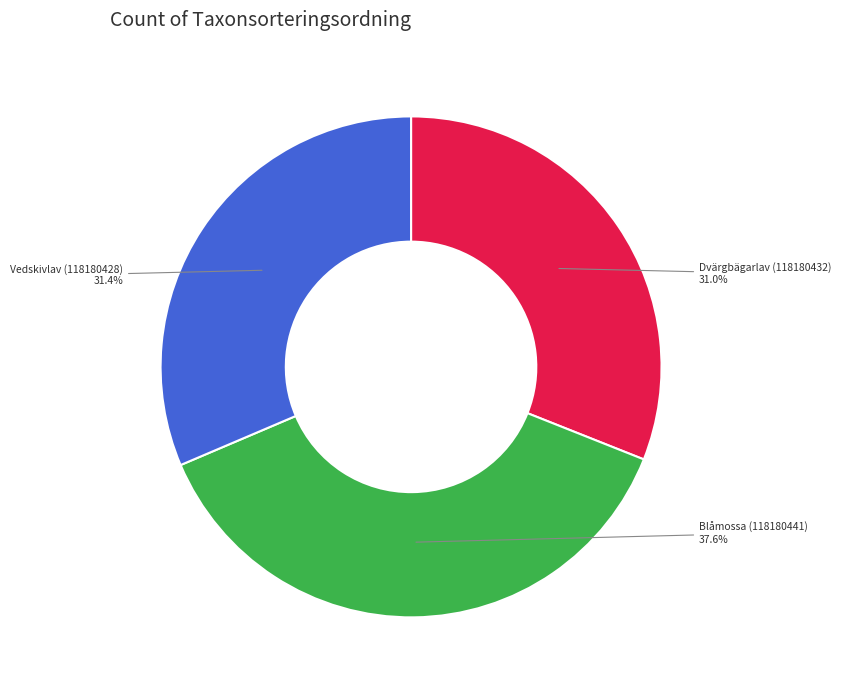

Approximately how many times larger is the value at Vedskivlav (118180428) compared to Dvärgbägarlav (118180432)?

1.0